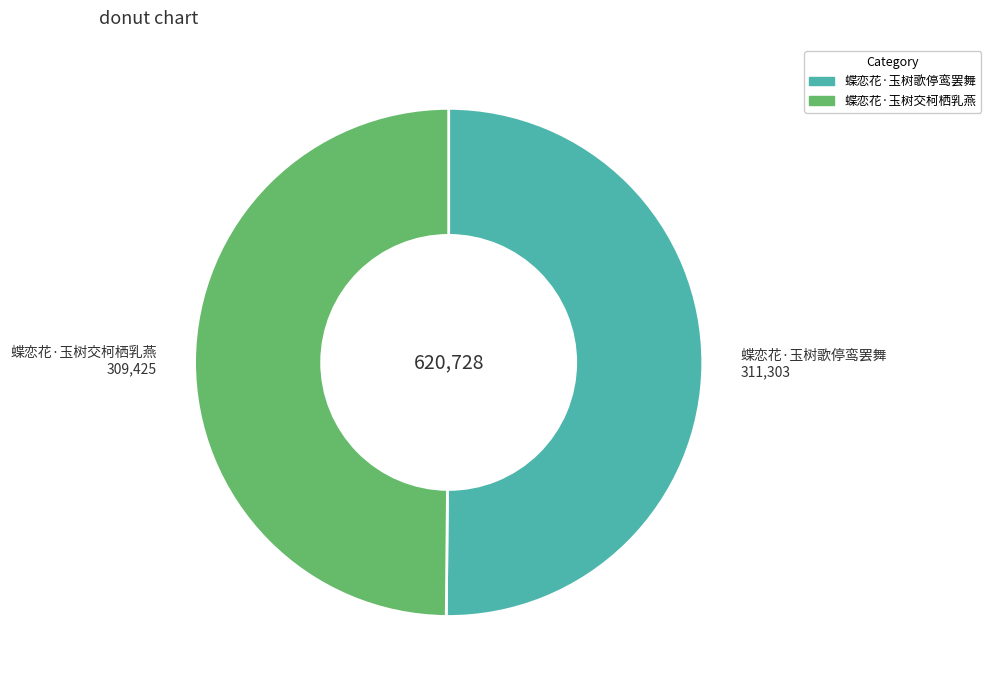

The 蝶恋花·玉树交柯栖乳燕 slice represents 40% of the pie. True or false?

False